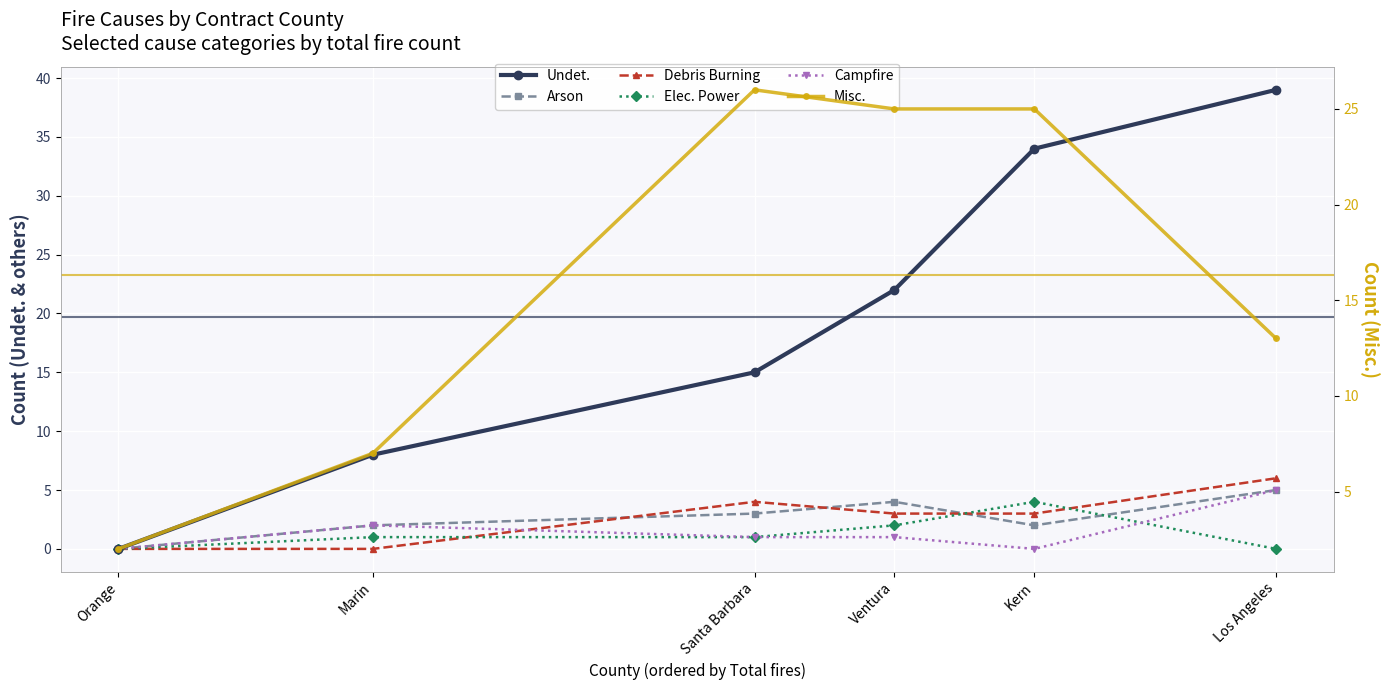

True or false: Elec. Power has a value of 4 at Kern.

True